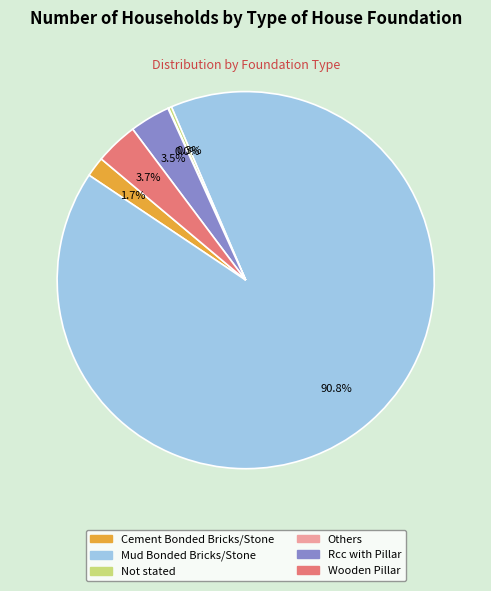

Between Wooden Pillar and Mud Bonded Bricks/Stone, which is larger?

Mud Bonded Bricks/Stone